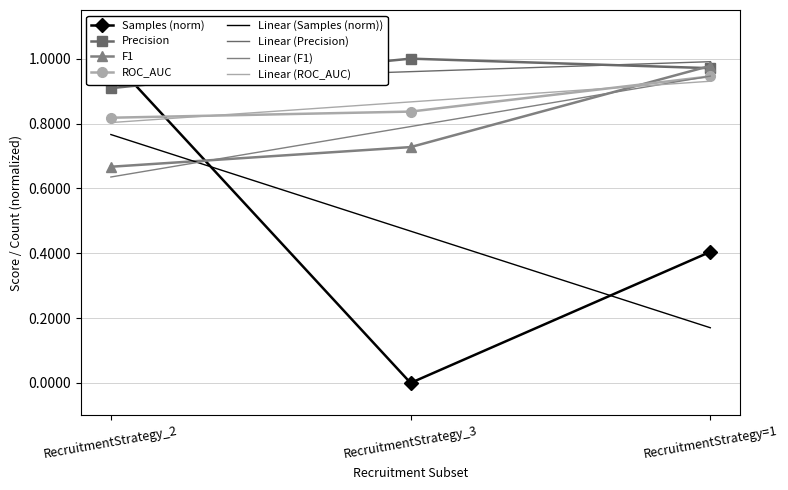

How many series are shown in this chart?

4